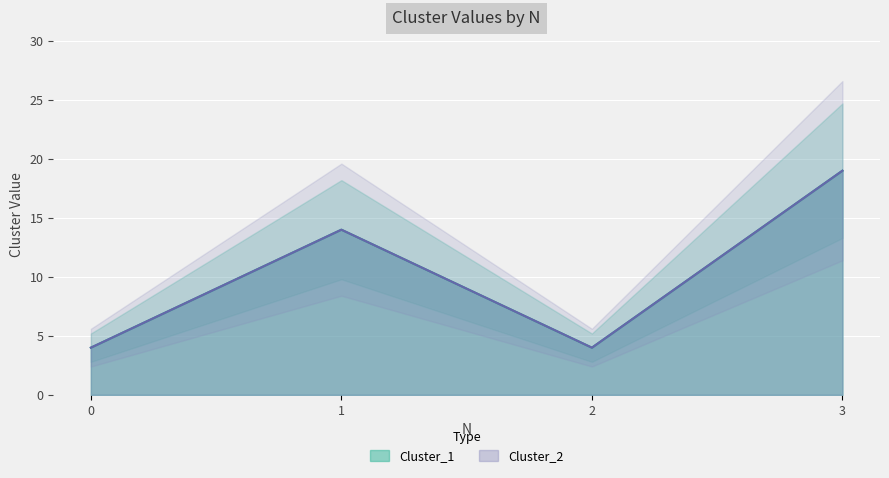

How many interior local valleys does the Cluster_1 series have?

1